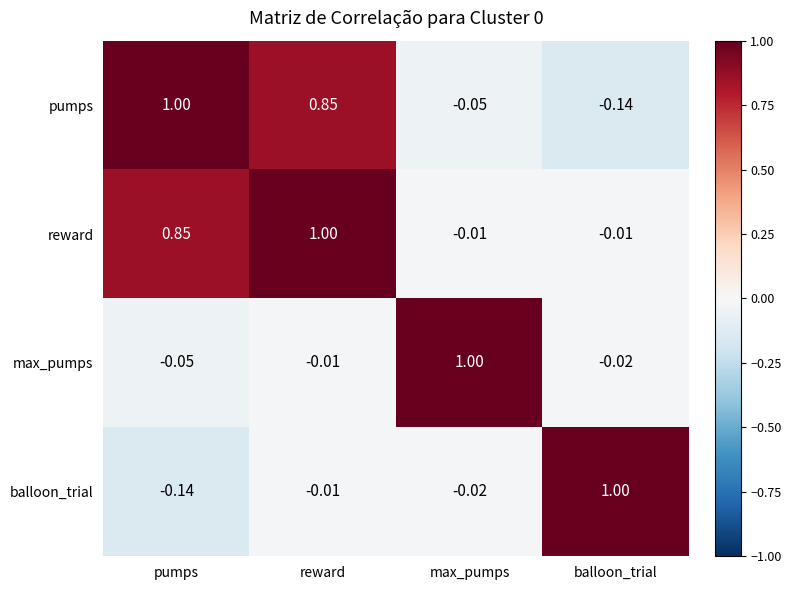

How many data points does each series have?

4